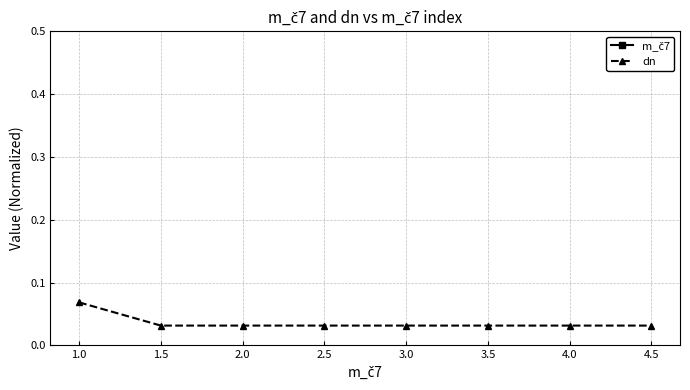

List the series in order of their overall mean, lowest first.

dn, m_č7